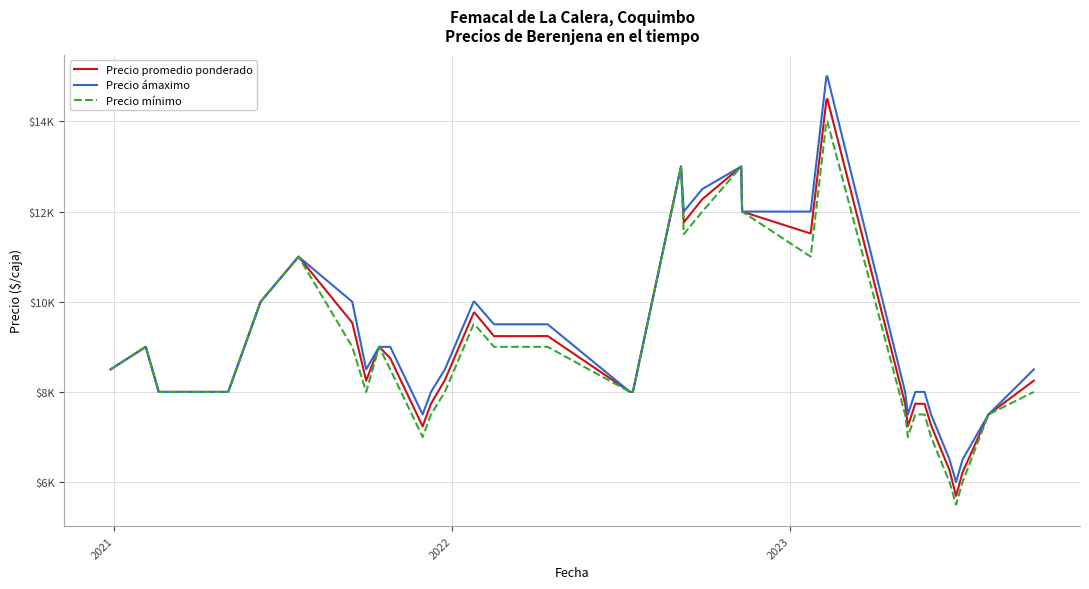

Where is the first local maximum for Precio ámaximo?

2021